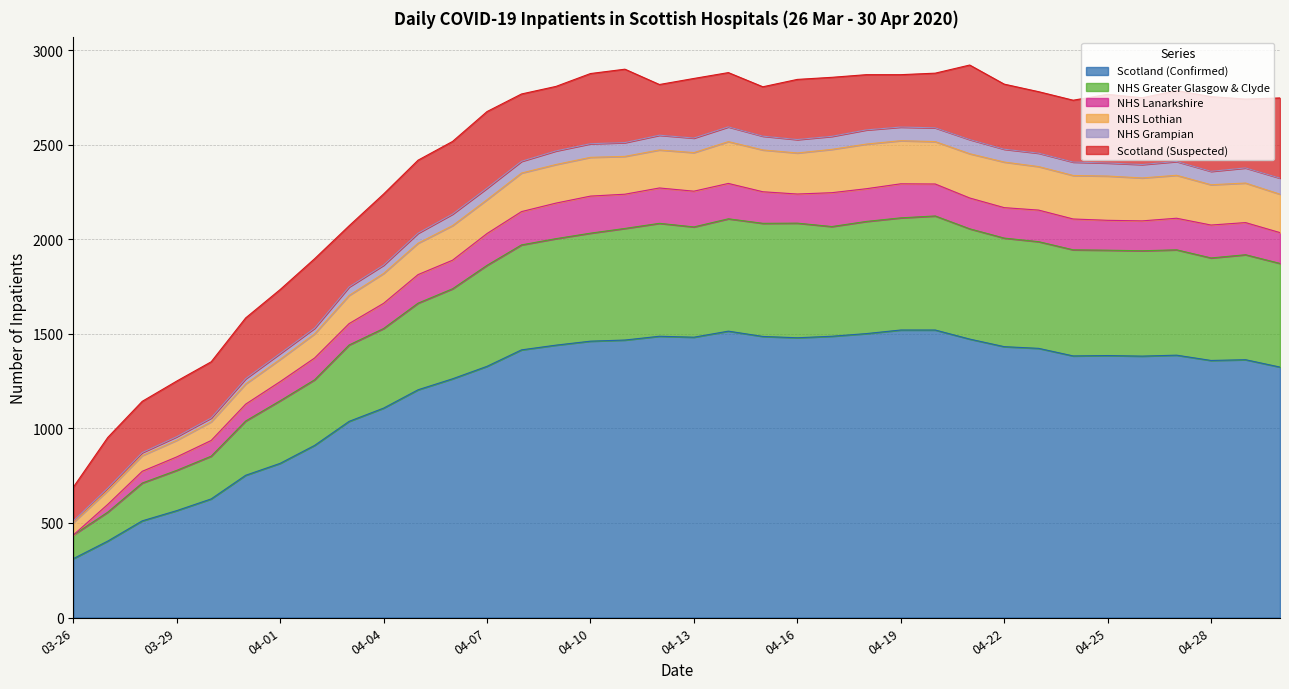

How many series are shown in this chart?

6